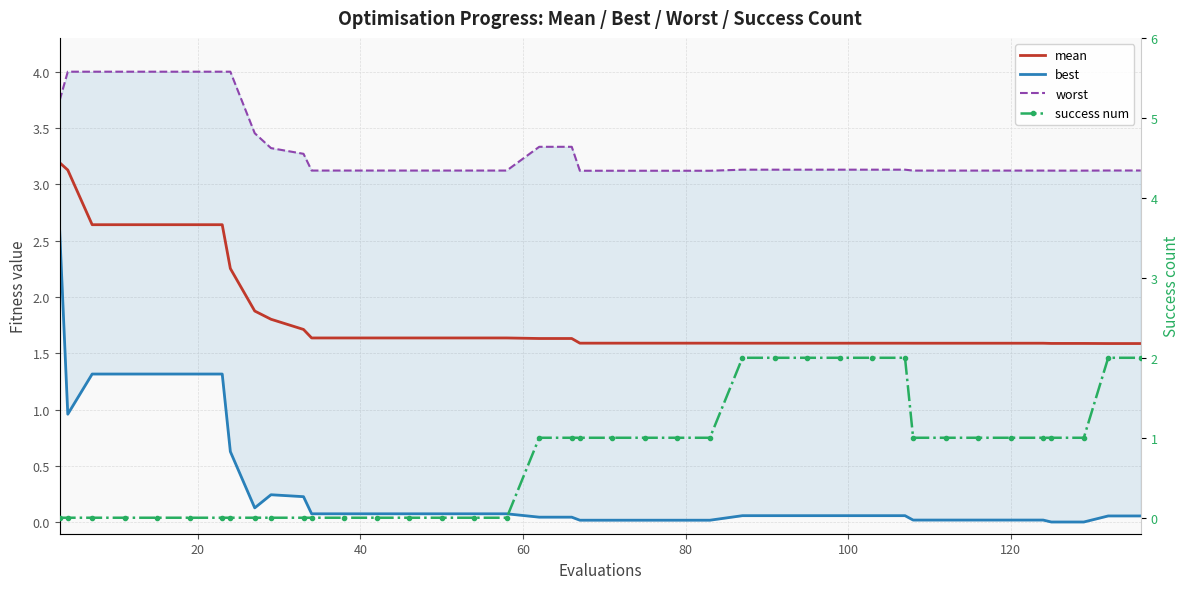

Reading left to right, extract all data points from this chart.

mean: 3.2	3.1	2.6	2.6	2.6	2.6	2.6	2.3	1.9	1.8	1.7	1.6	1.6	1.6	1.6	1.6	1.6	1.6	1.6	1.6	1.6	1.6	1.6	1.6	1.6	1.6	1.6	1.6	1.6	1.6	1.6	1.6	1.6	1.6	1.6	1.6	1.6	1.6	1.6	1.6
best: 2.6	1.0	1.3	1.3	1.3	1.3	1.3	0.6	0.1	0.2	0.2	0.1	0.1	0.1	0.1	0.1	0.1	0.1	0.0	0.0	0.0	0.0	0.0	0.0	0.0	0.1	0.1	0.1	0.1	0.1	0.1	0.0	0.0	0.0	0.0	0.0	0.0	0.0	0.1	0.1
worst: 3.7	4.0	4.0	4.0	4.0	4.0	4.0	4.0	3.5	3.3	3.3	3.1	3.1	3.1	3.1	3.1	3.1	3.1	3.3	3.3	3.1	3.1	3.1	3.1	3.1	3.1	3.1	3.1	3.1	3.1	3.1	3.1	3.1	3.1	3.1	3.1	3.1	3.1	3.1	3.1
success num: 0.0	0.0	0.0	0.0	0.0	0.0	0.0	0.0	0.0	0.0	0.0	0.0	0.0	0.0	0.0	0.0	0.0	0.0	1.0	1.0	1.0	1.0	1.0	1.0	1.0	2.0	2.0	2.0	2.0	2.0	2.0	1.0	1.0	1.0	1.0	1.0	1.0	1.0	2.0	2.0